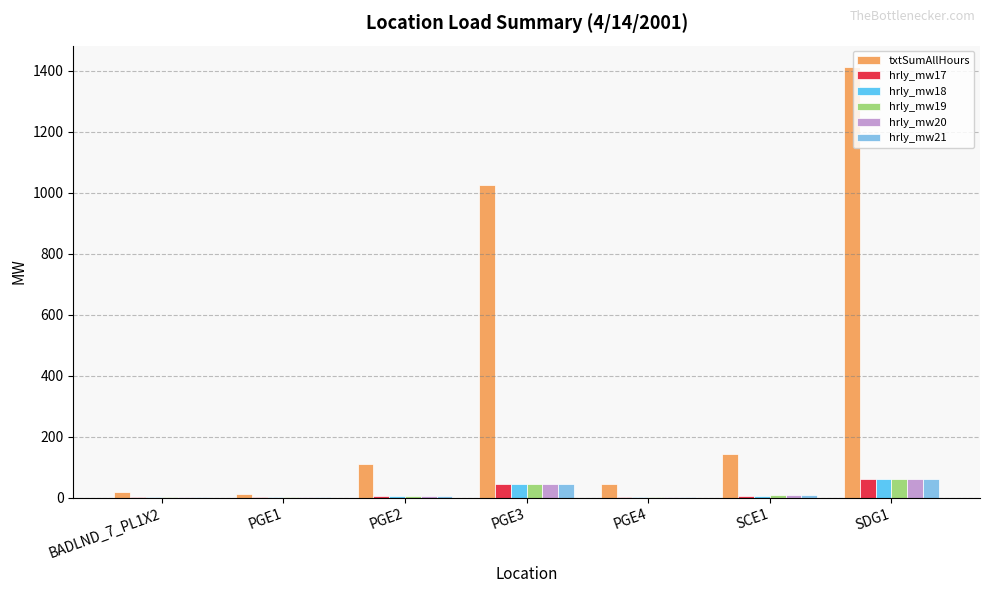

At which label is txtSumAllHours closest to 710?

PGE3